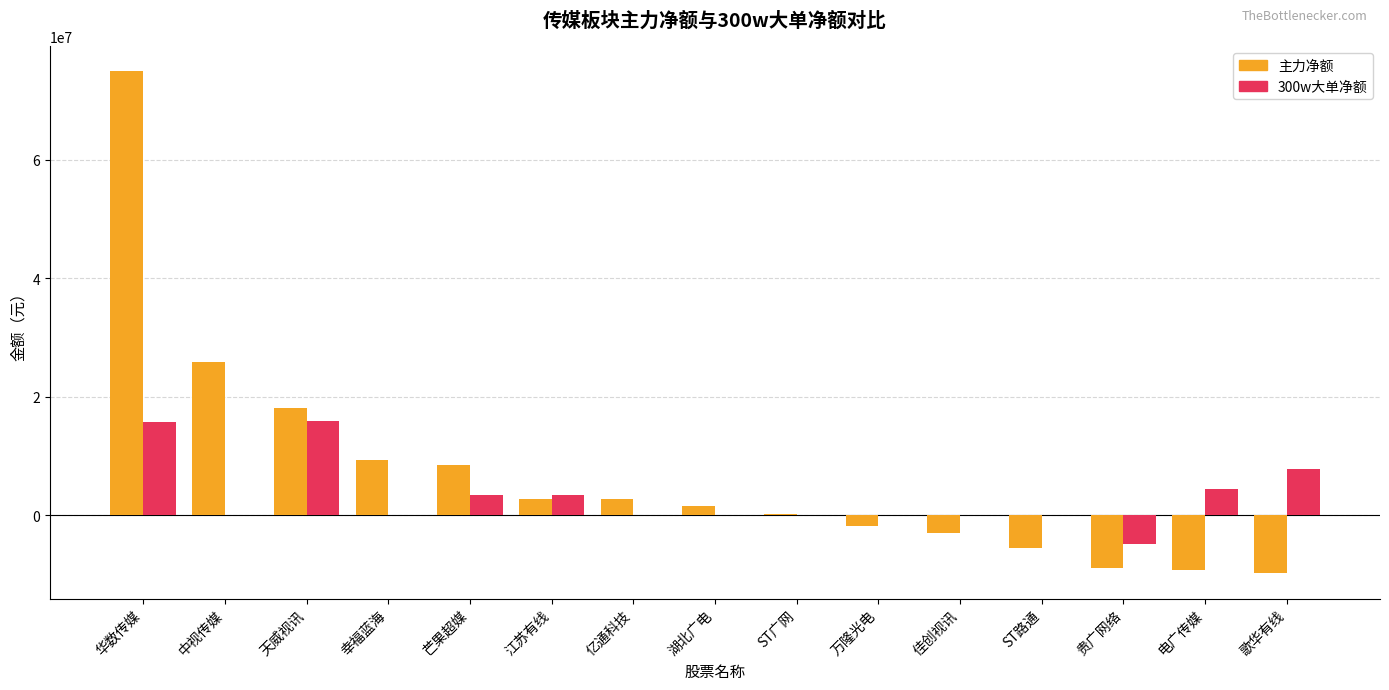

What is the total value across all series at 江苏有线?

6104982